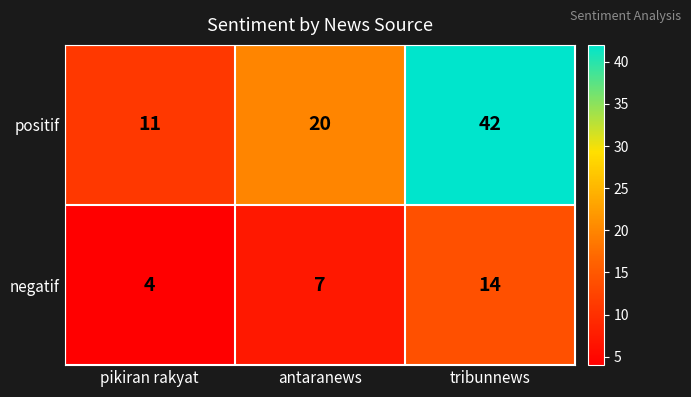

List the series in order of their peak value, lowest first.

negatif, positif